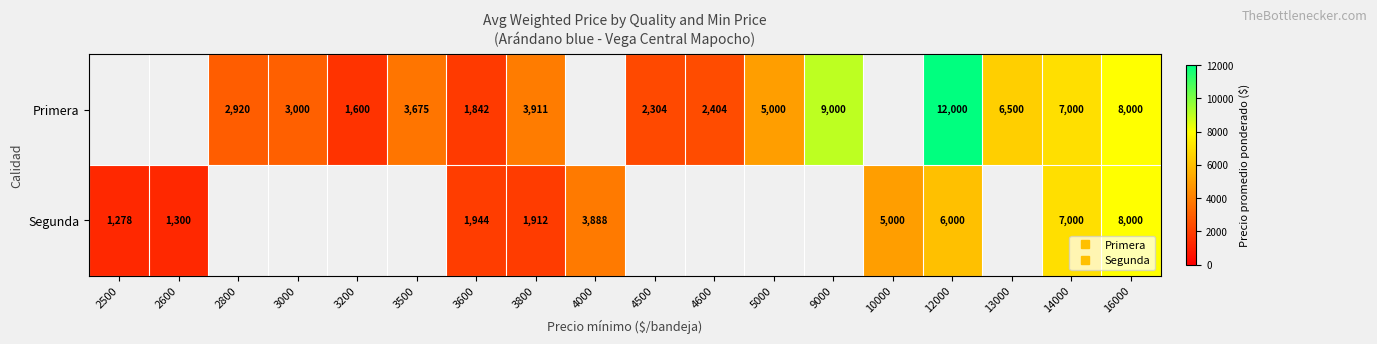

At 3600, list the series in order from largest to smallest.

Segunda, Primera